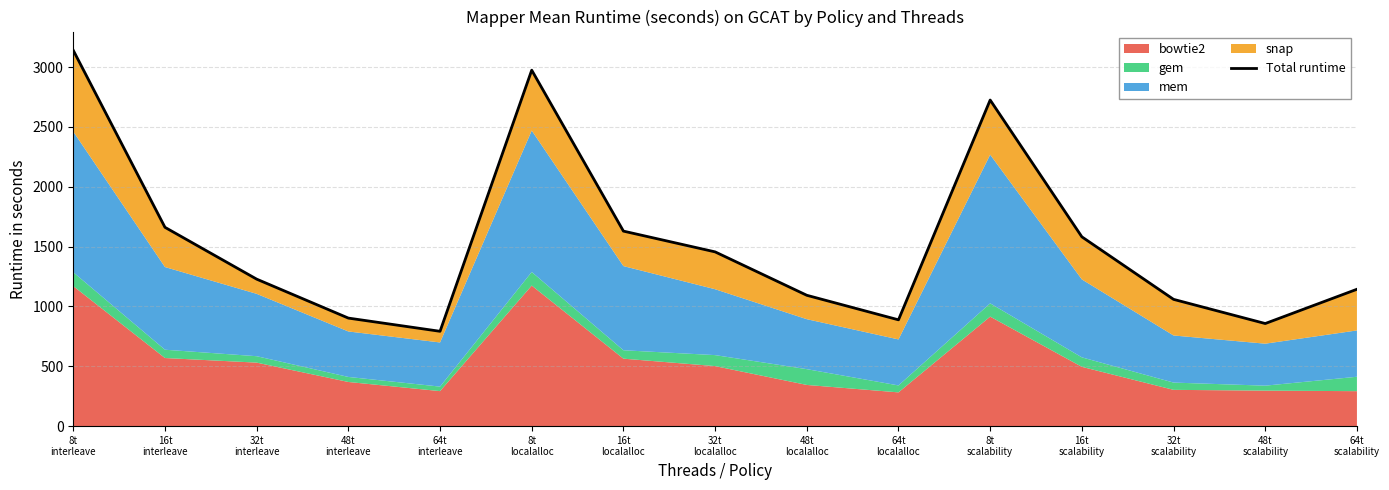

Does the chart display data point markers on the line(s)?

No